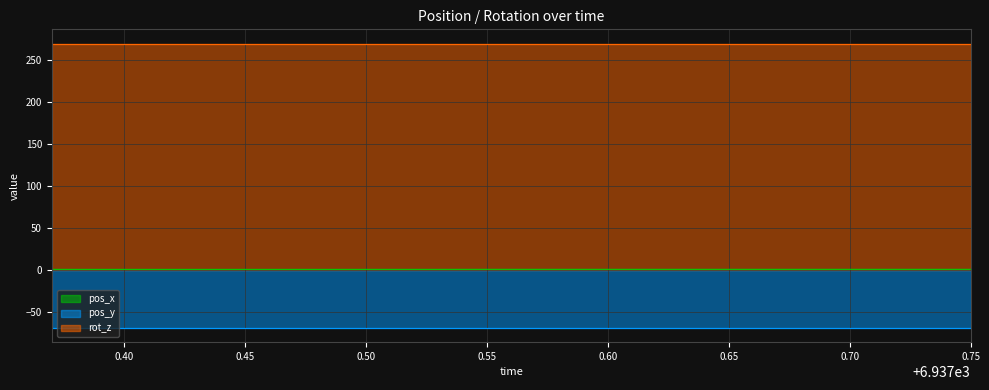

At which category is the sum across all series the highest?

6937.55